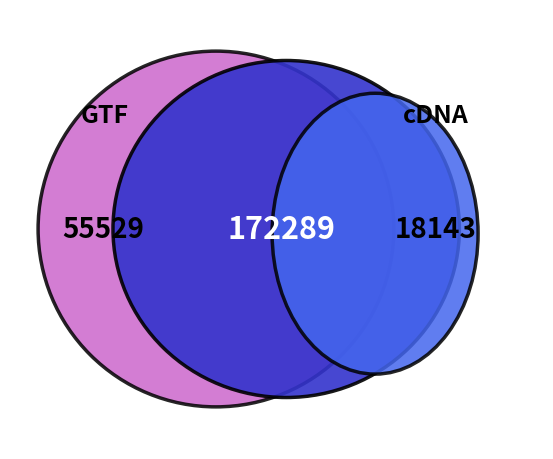

Is there a majority slice in this chart?

No